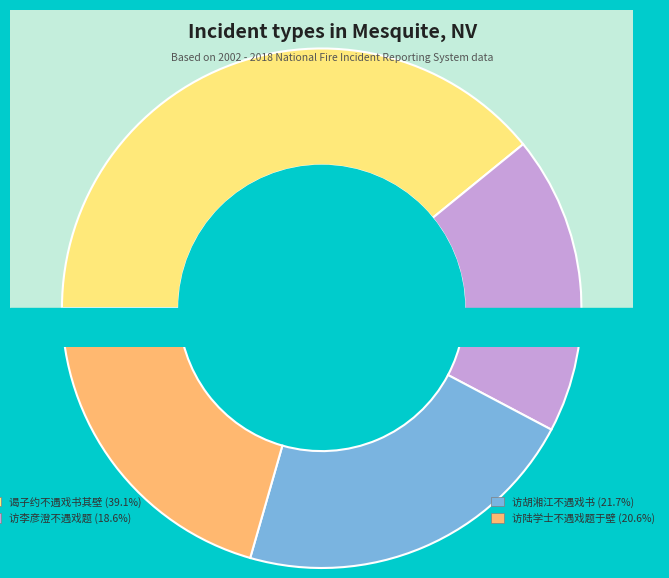

Which slice is the smallest?

访李彦澄不遇戏题